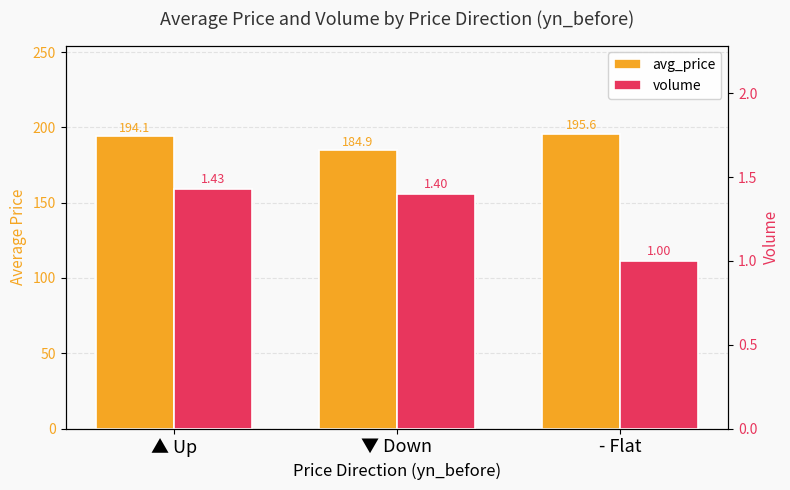

What are all the series names shown in the legend?

avg_price, volume